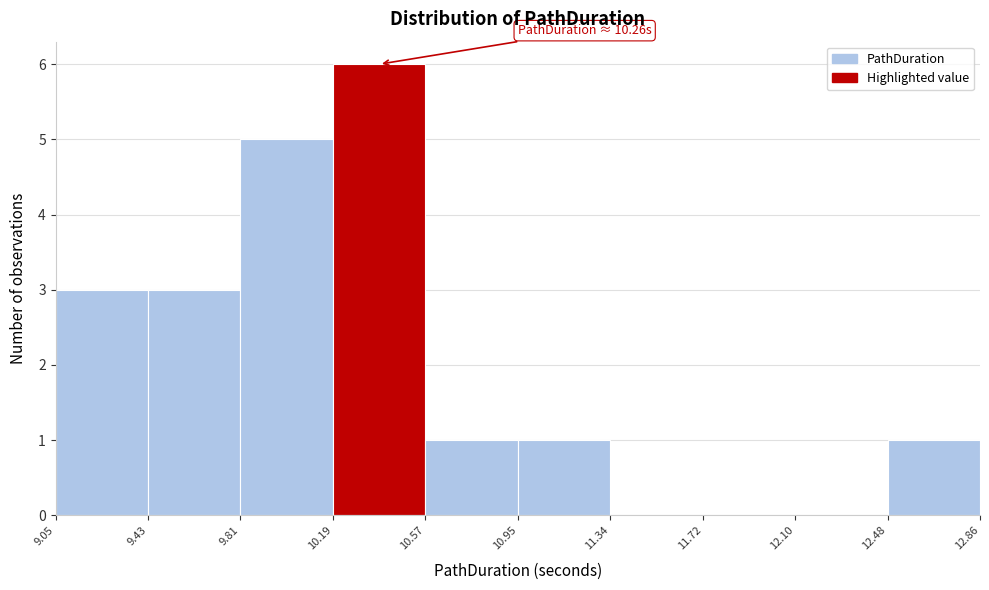

Which range on the x-axis has the tallest bar?

10.19 to 10.57